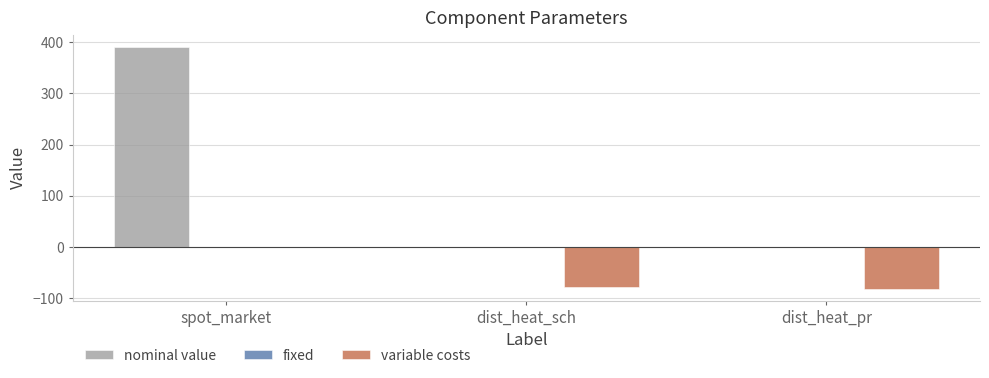

How many groups of bars are there?

3